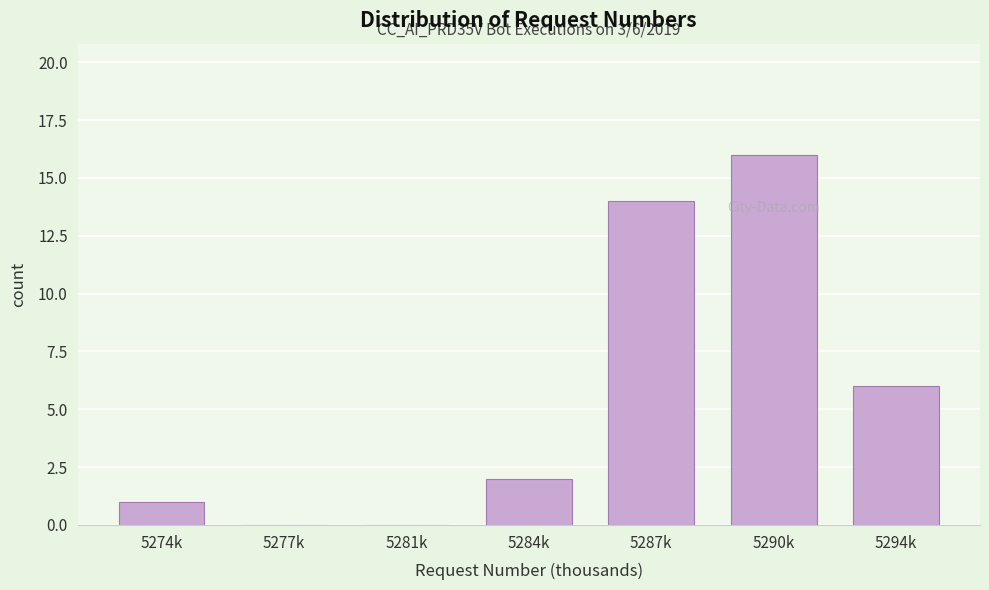

Reading right to left, transcribe all the data shown in this chart.

5294k=6	5290k=16	5287k=14	5284k=2	5281k=0	5277k=0	5274k=1